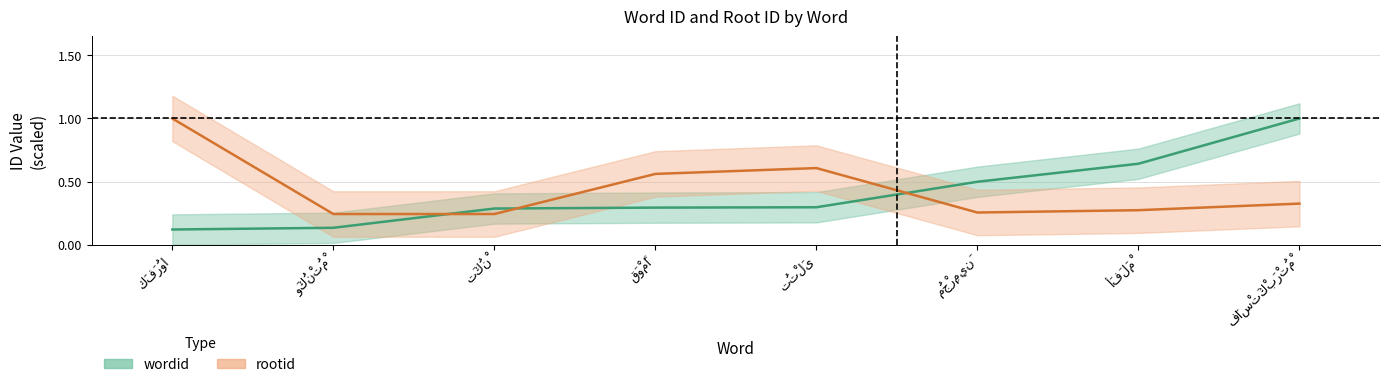

Which category has the lowest value in the rootid series?

وَكُنْتُمْ